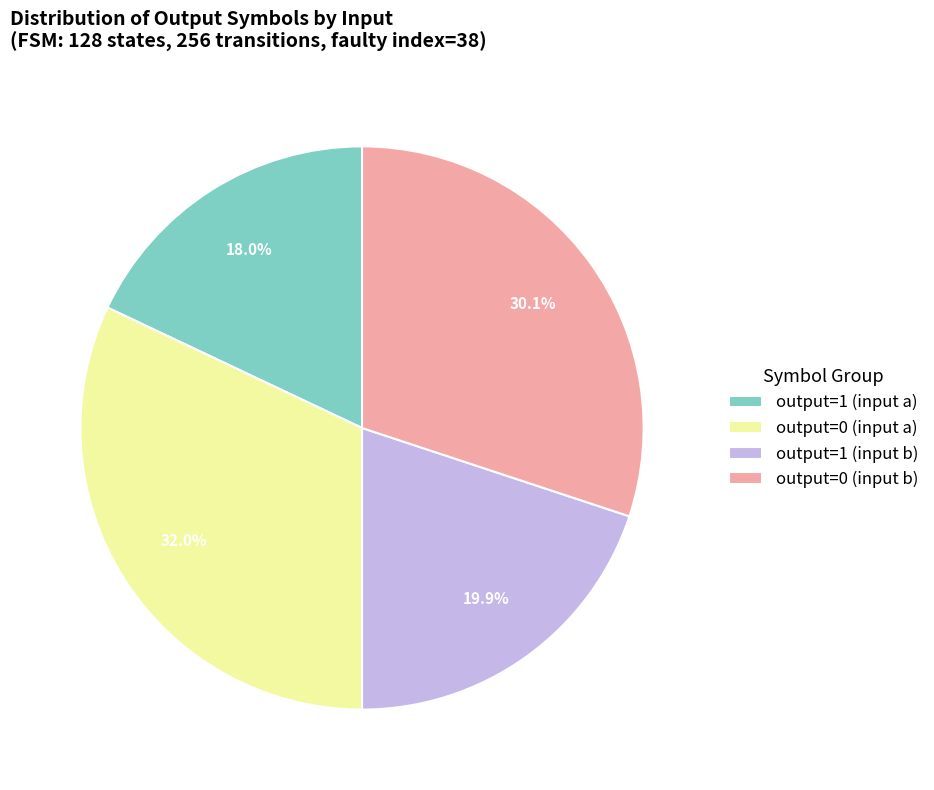

What percentage is the output=0 (input a) slice, to the nearest percent?

32%